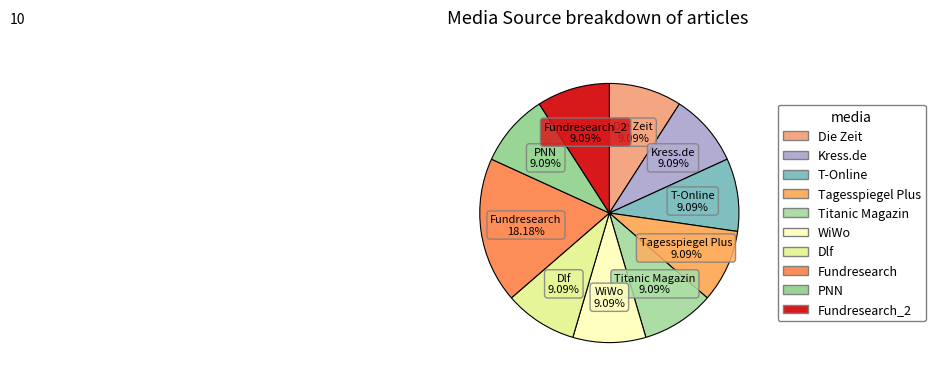

To the nearest percent, what percentage of the pie is Fundresearch_2?

9%